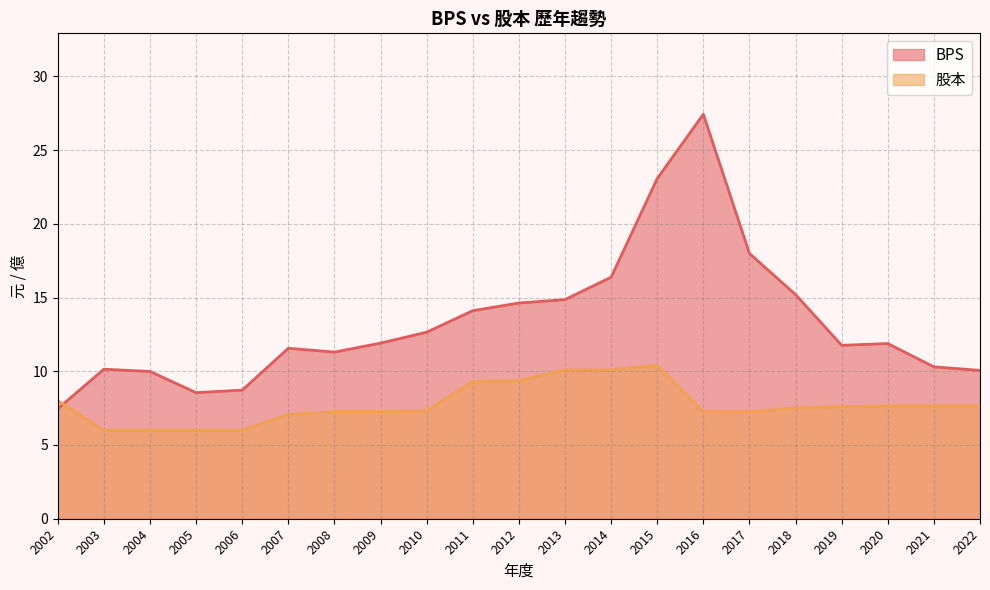

Between 2020 and 2008, which is larger?

2020